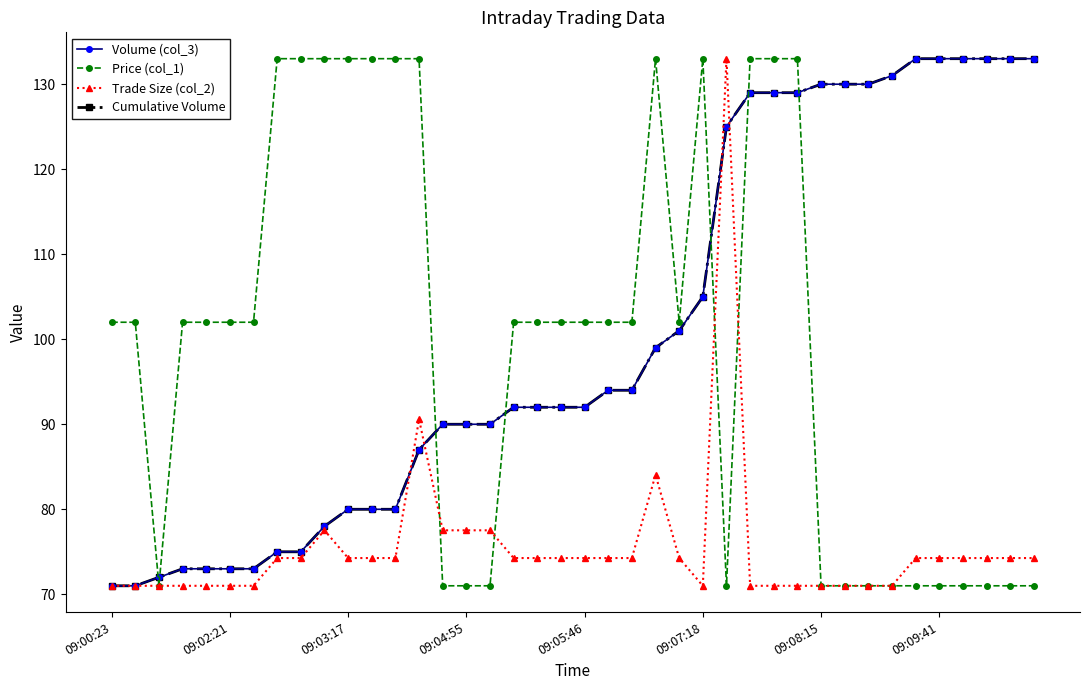

What is the maximum value shown in the chart?

133.0